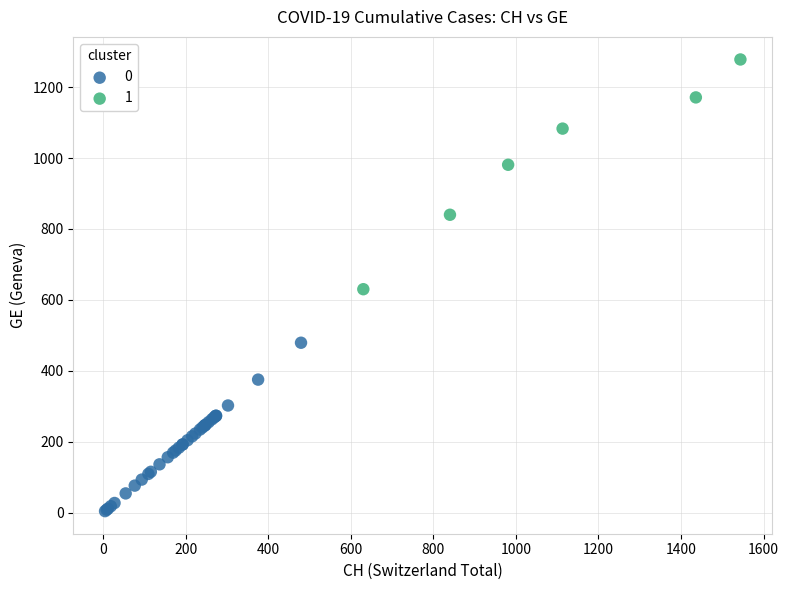

Which series has the largest Y range (max minus min)?

1